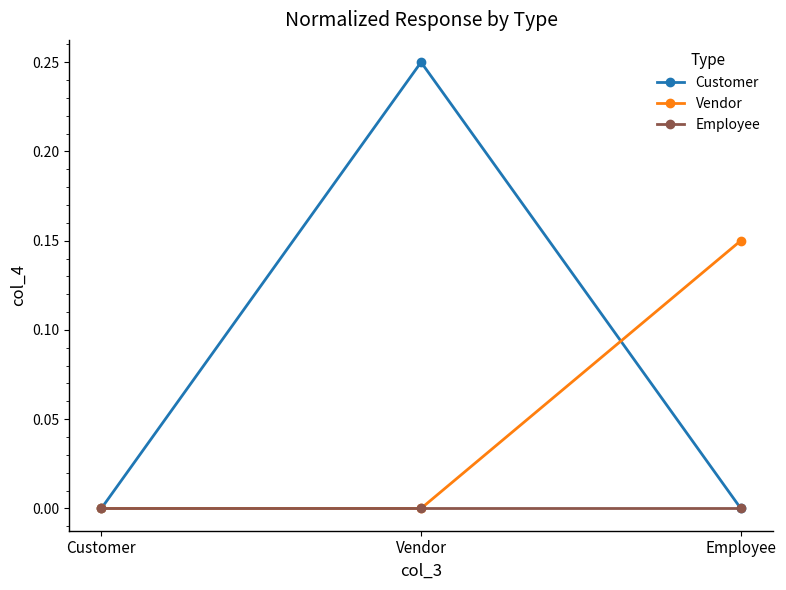

List the series in order of their peak value, lowest first.

Employee, Vendor, Customer